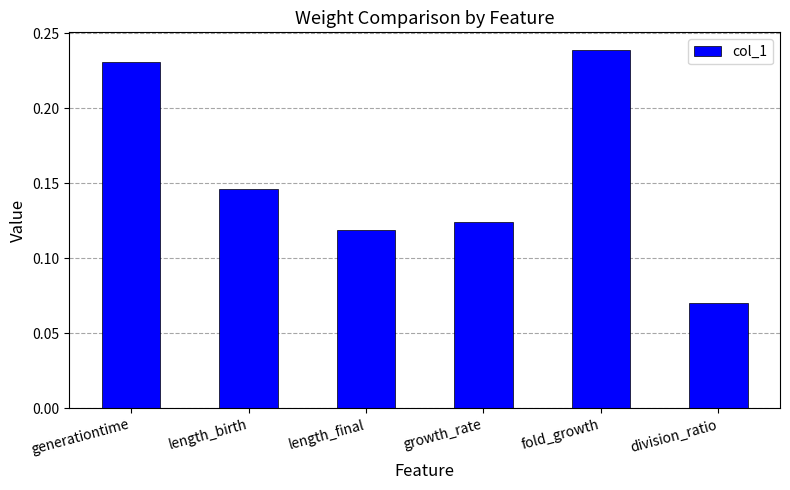

How many values are between 0 and 1?

6